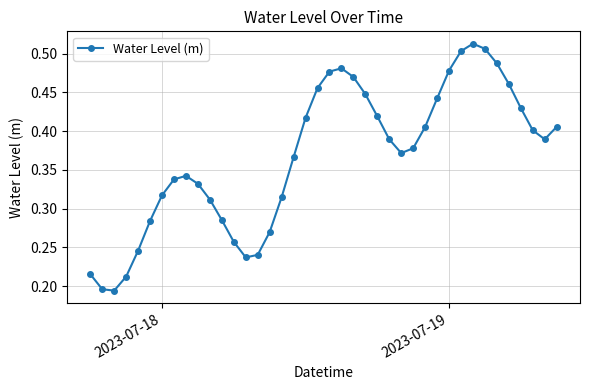

What is the sum of all values?

14.7